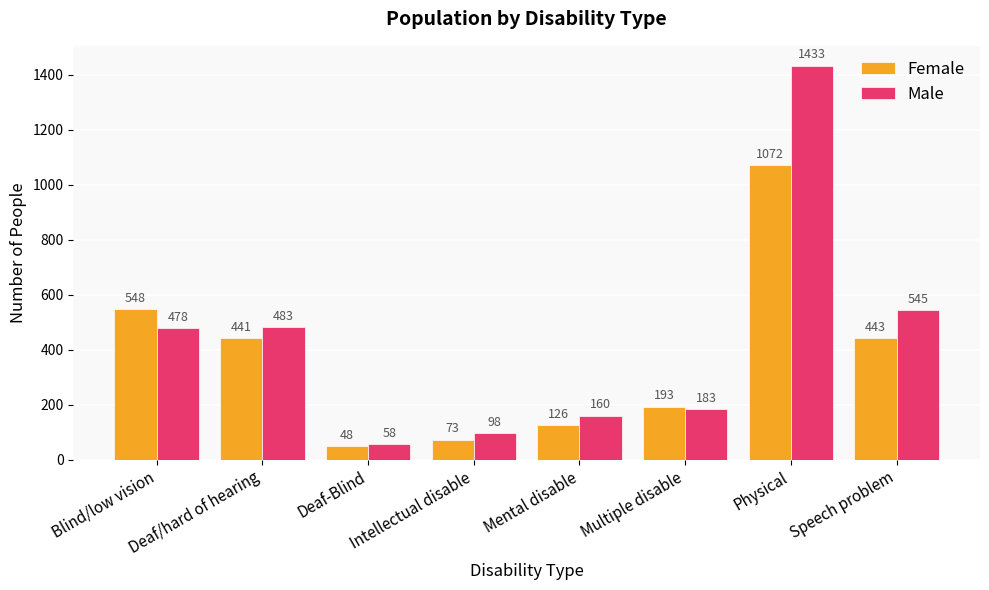

What is the sum of all Male values?

3438